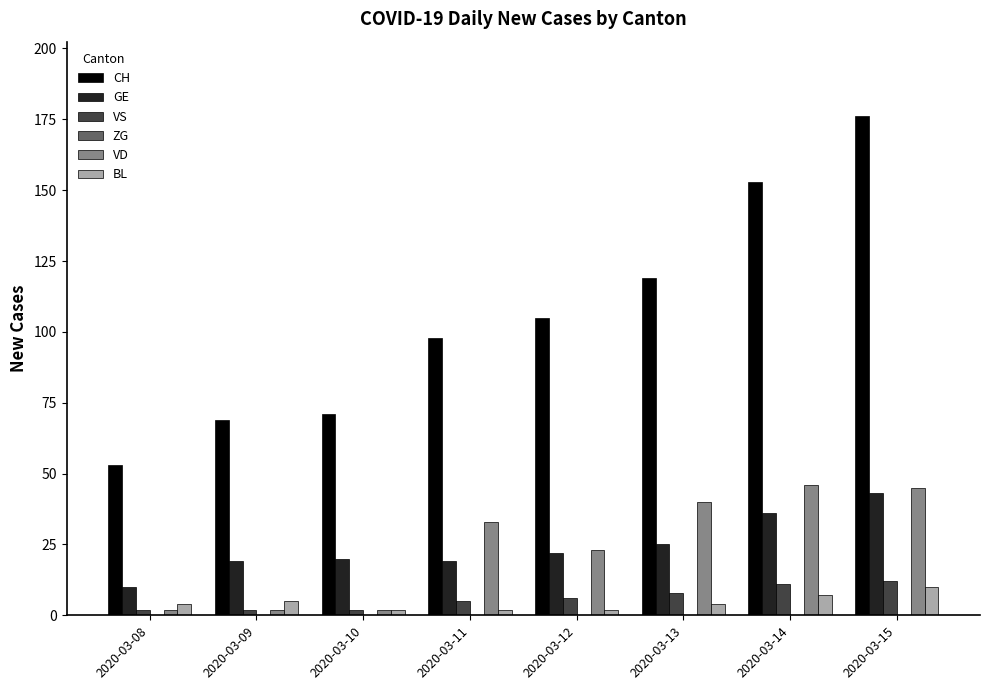

What is the difference between the second highest and second lowest values in the CH series?

84